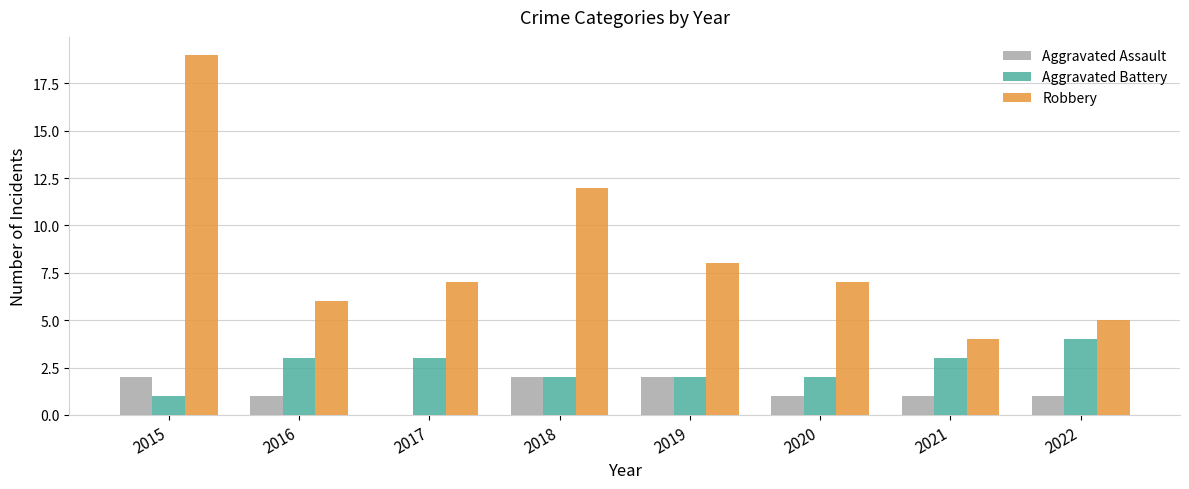

What is the maximum value shown in the chart?

19